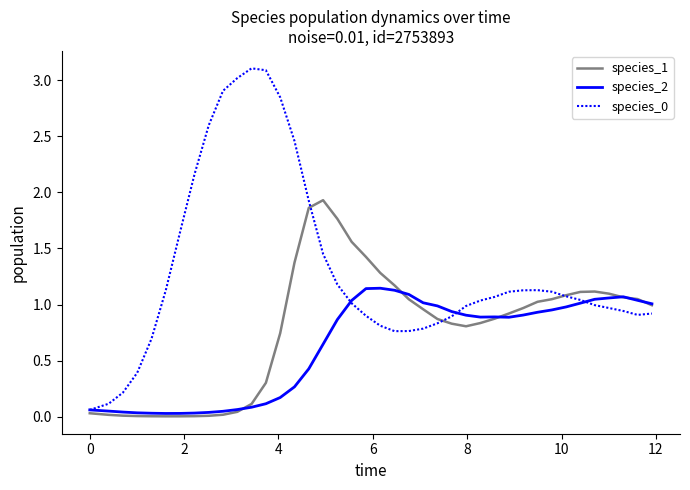

What is the maximum value shown in the chart?

3.1